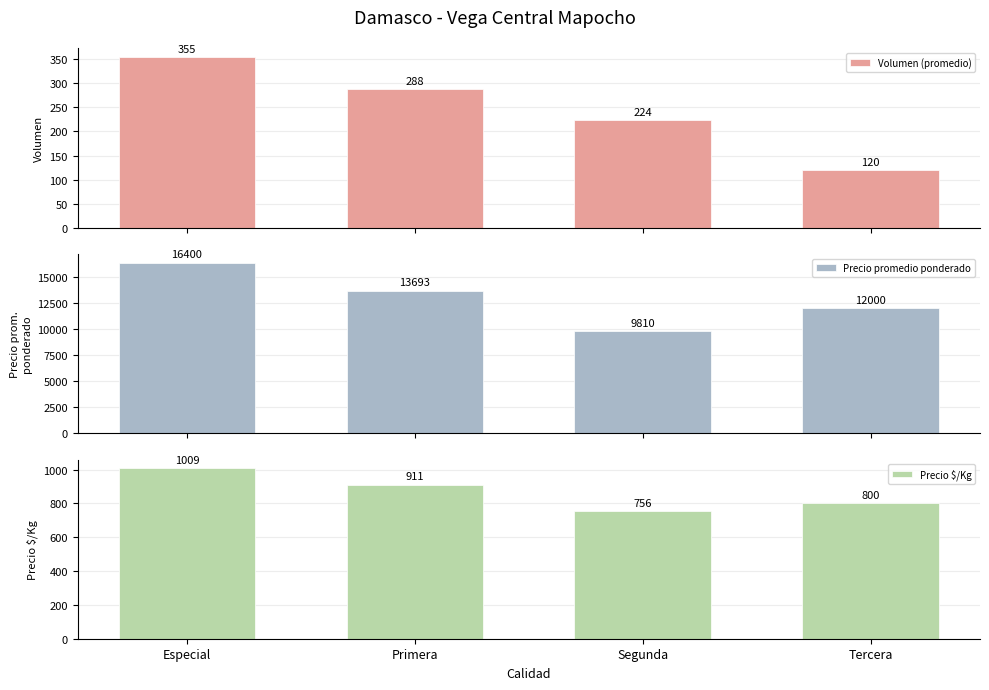

What is the approximate value of Volumen (promedio) at Tercera?

120.0